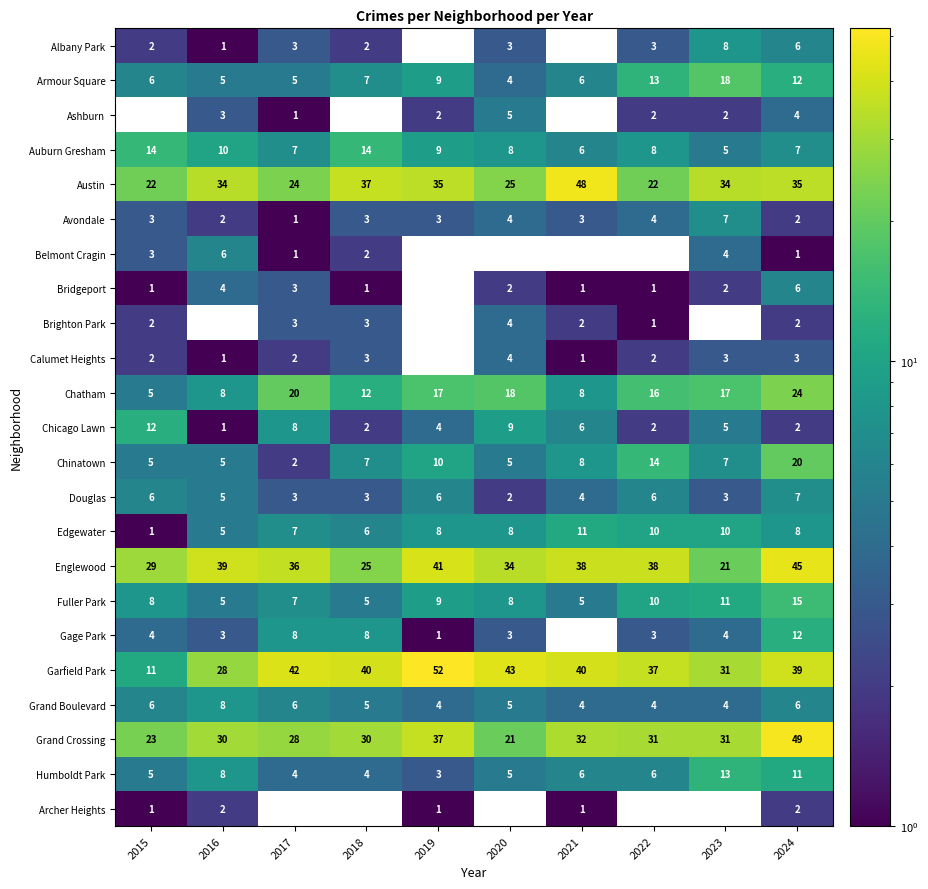

What is the difference between the second highest and second lowest values in the Douglas series?

3